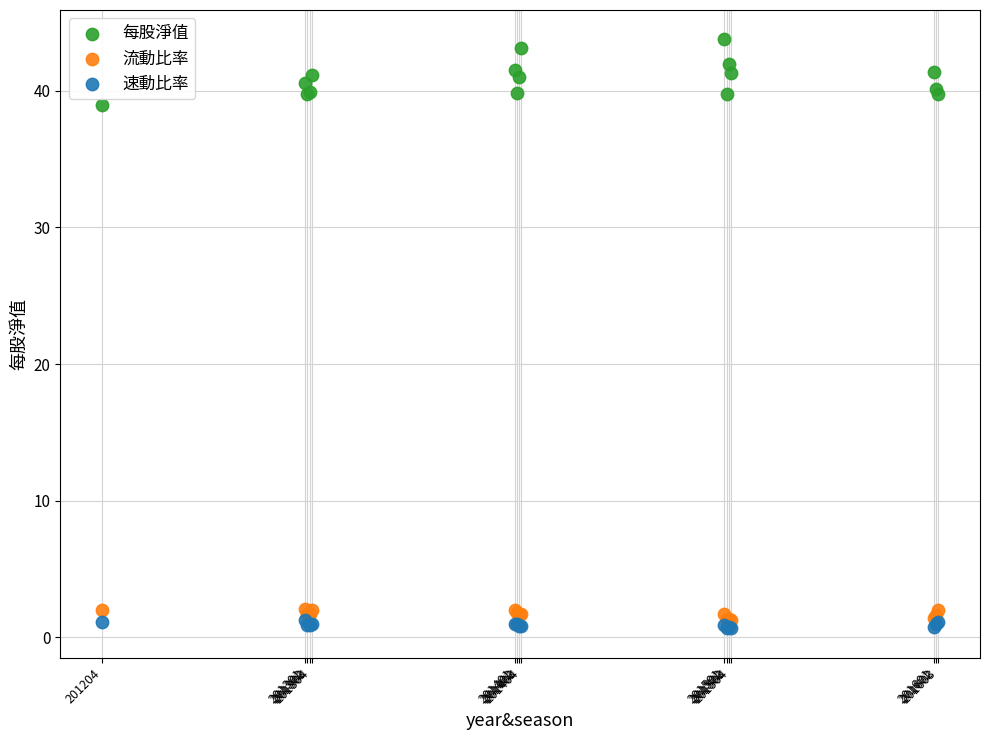

Across all series, what Y value is closest to 22?

39.0